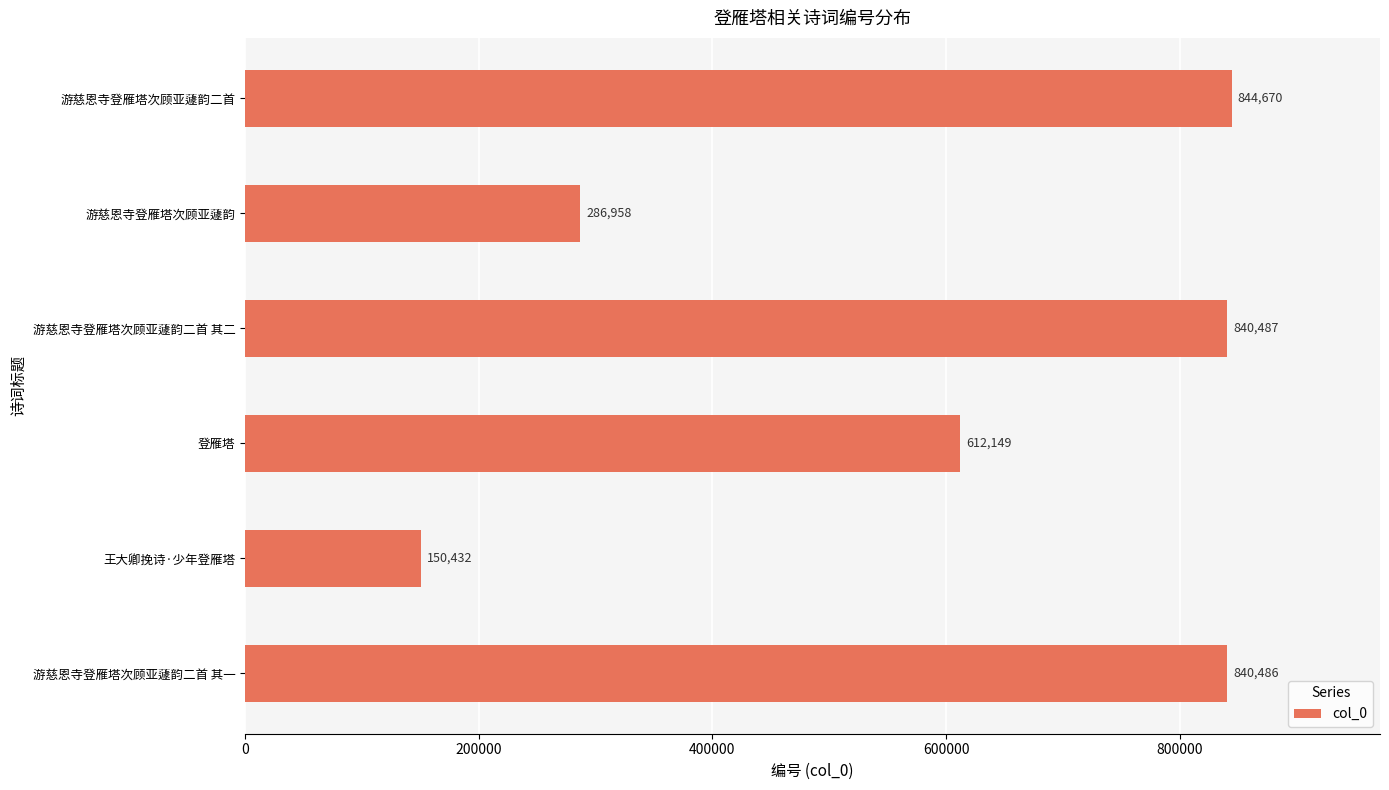

Reading bottom to top, transcribe all the data shown in this chart.

游慈恩寺登雁塔次顾亚蘧韵二首 其一=840486	王大卿挽诗·少年登雁塔=150432	登雁塔=612149	游慈恩寺登雁塔次顾亚蘧韵二首 其二=840487	游慈恩寺登雁塔次顾亚蘧韵=286958	游慈恩寺登雁塔次顾亚蘧韵二首=844670